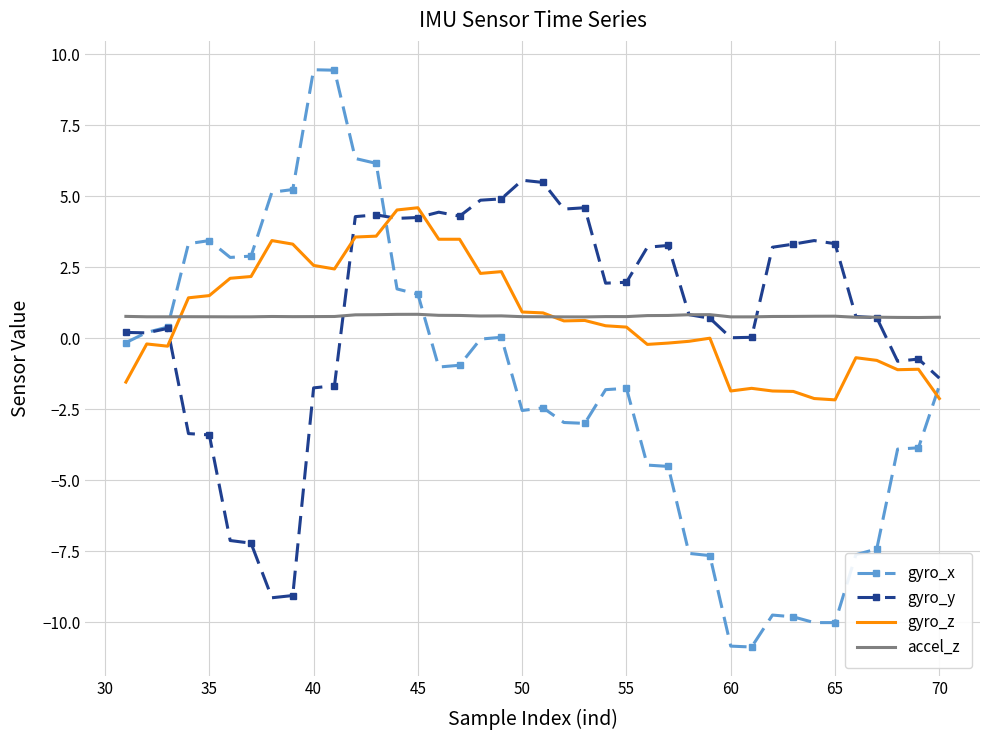

List the series in order of their peak value, highest first.

gyro_x, gyro_y, gyro_z, accel_z